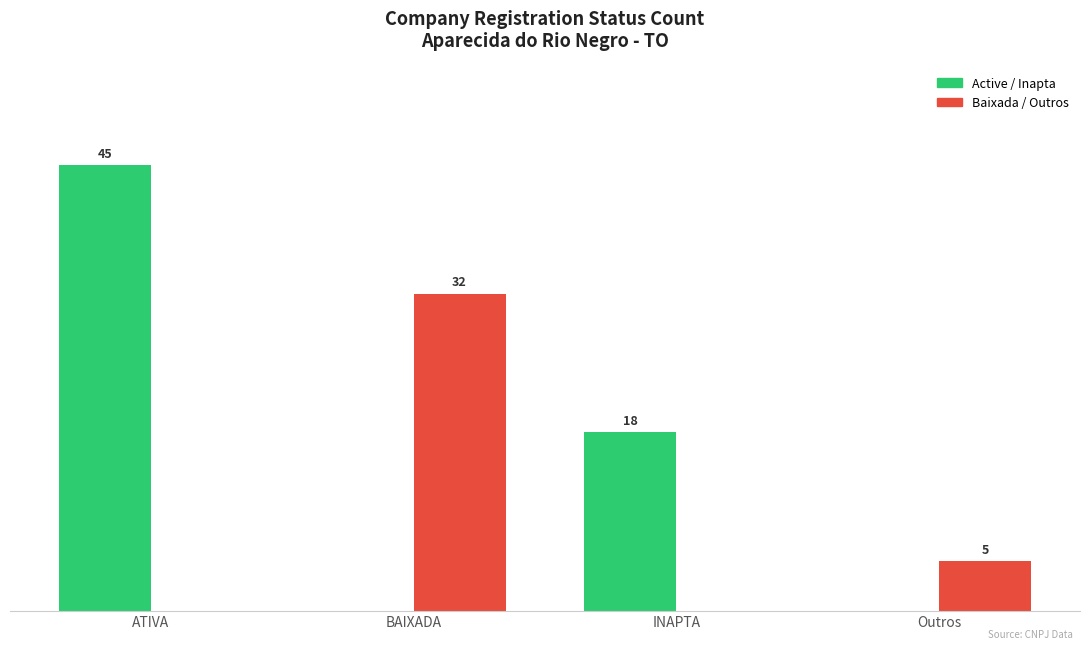

At which category does the chart reach its peak across all series?

ATIVA